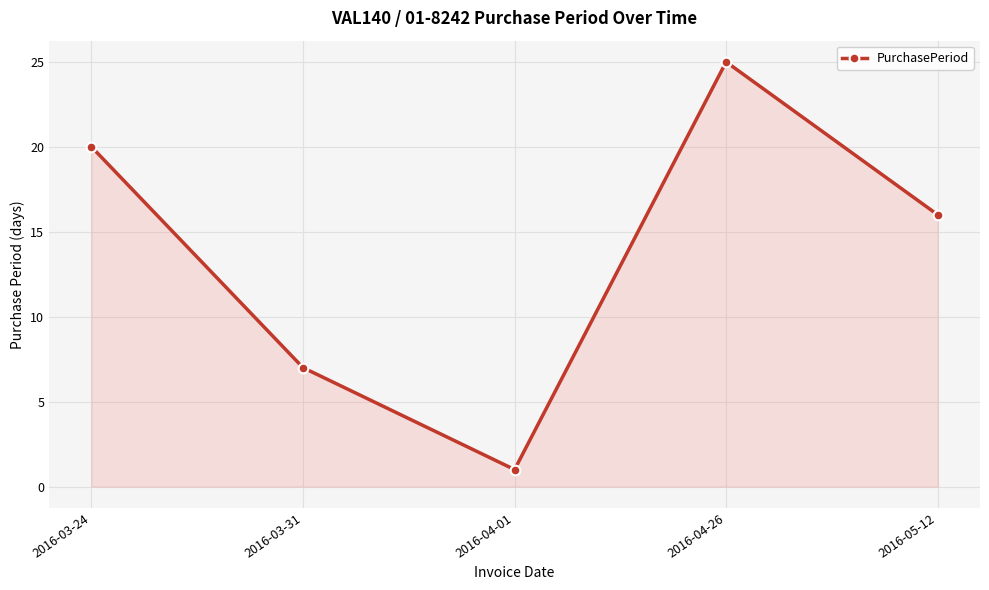

How many lines are shown in the chart?

1